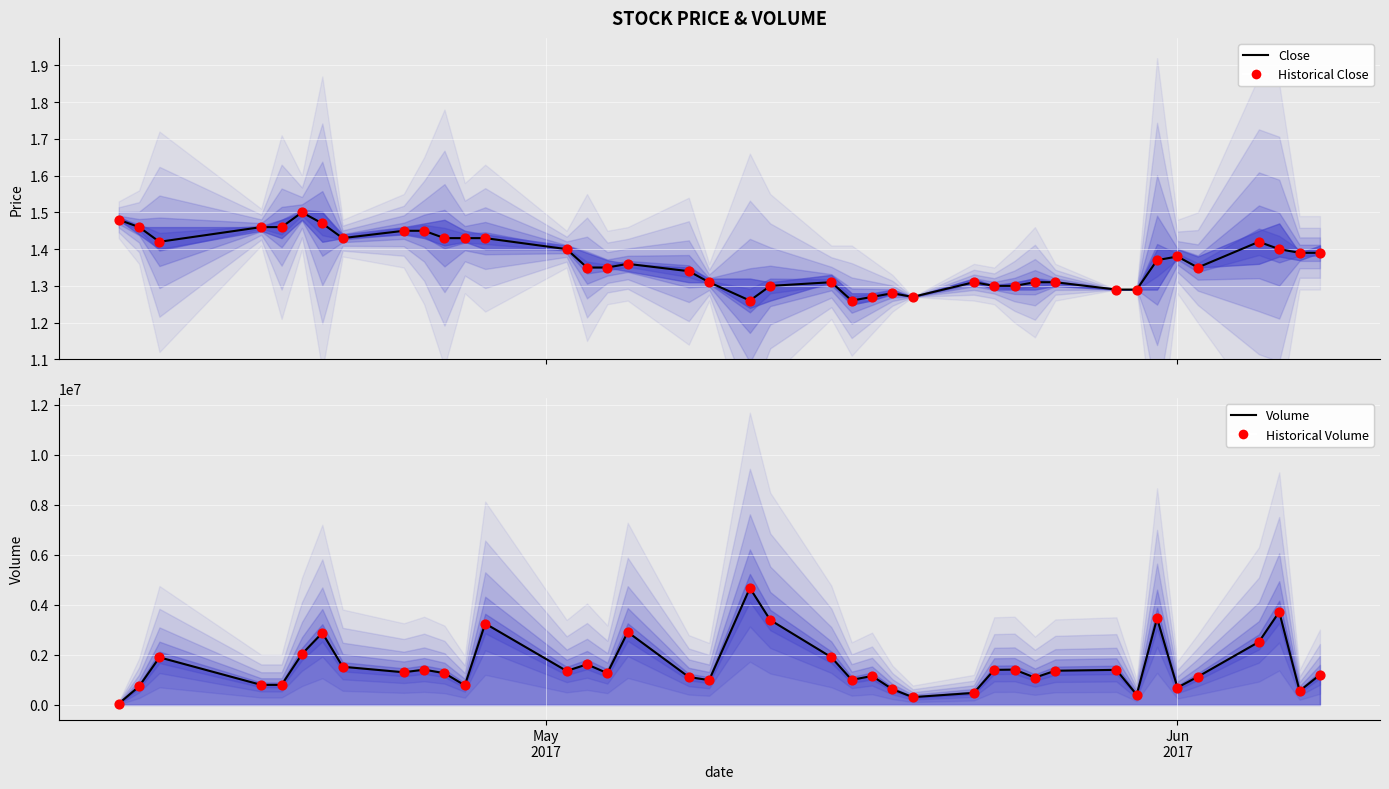

Is the value of Close at 17 greater than the value of Historical Volume at 4?

No